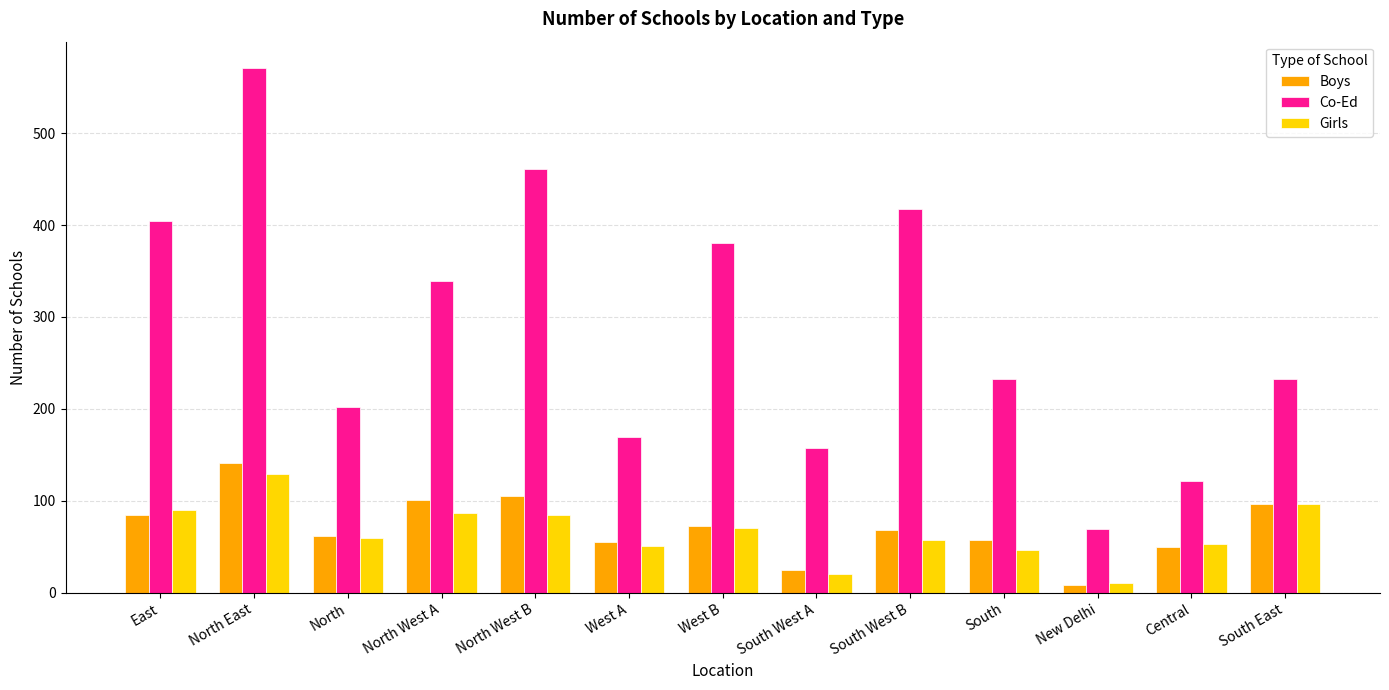

What position from the left is North East?

2